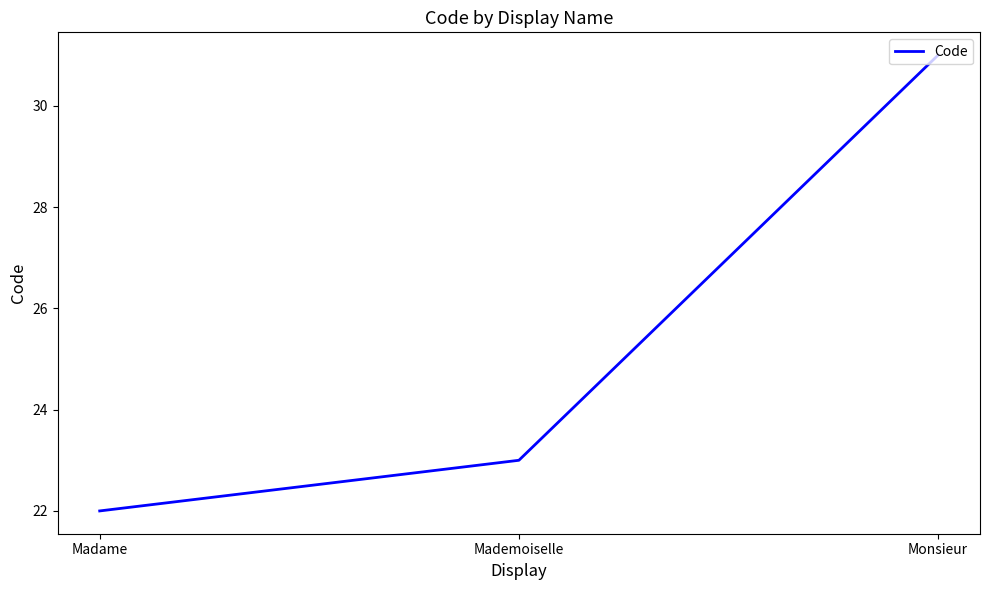

List the labels in order of value, largest first.

Monsieur, Mademoiselle, Madame